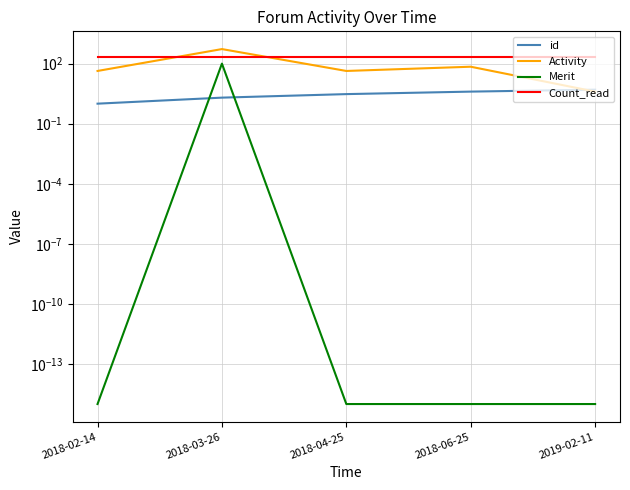

True or false: Count_read and Activity cross at least once.

True